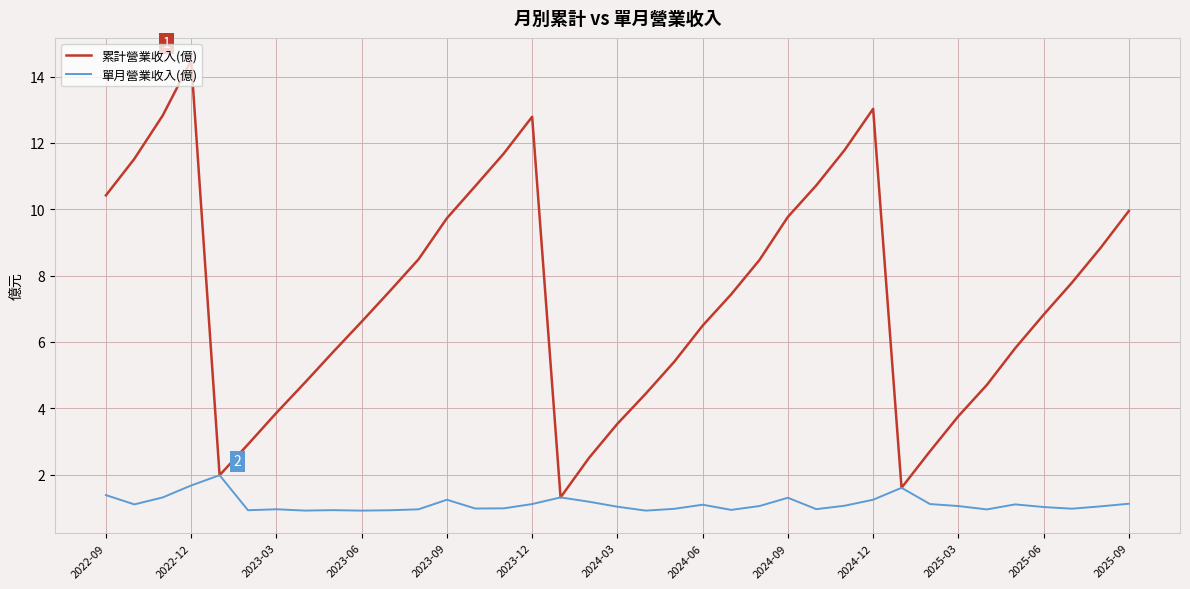

What is the maximum value for 單月營業收入(億)?

2.0